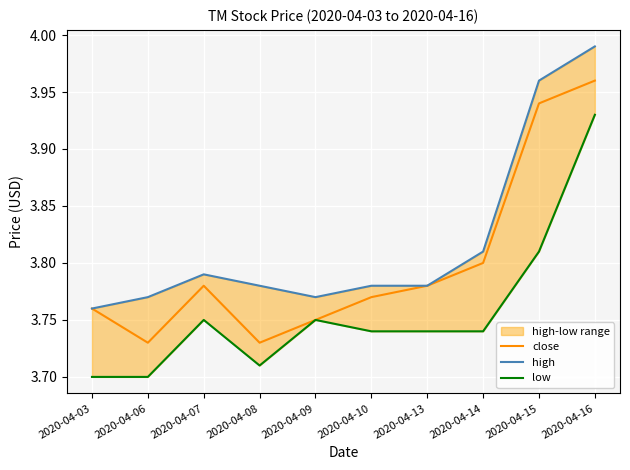

Which category has the highest value in the close series?

2020-04-16